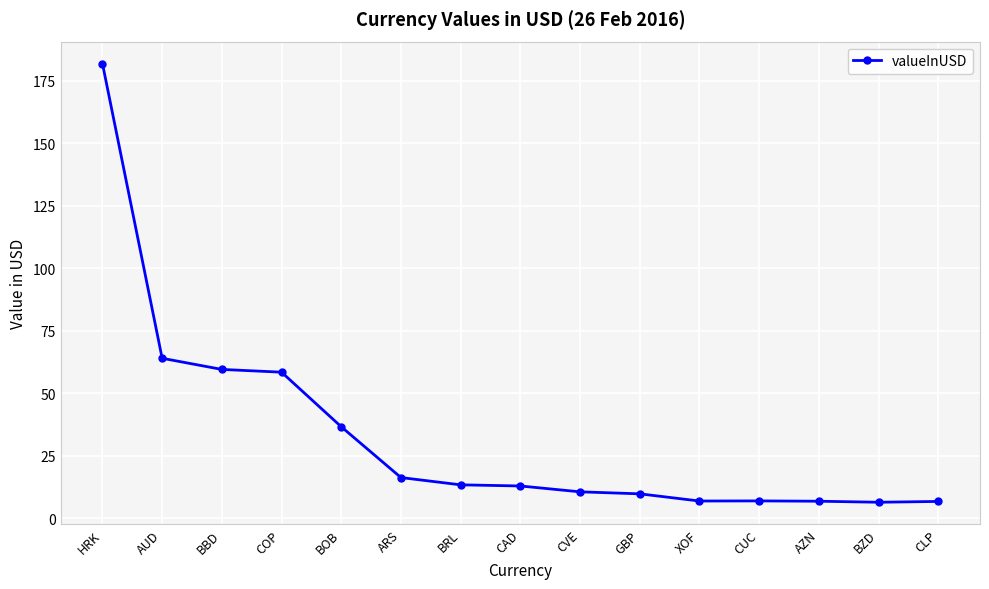

Approximately how many times larger is the value at AUD compared to HRK?

0.4